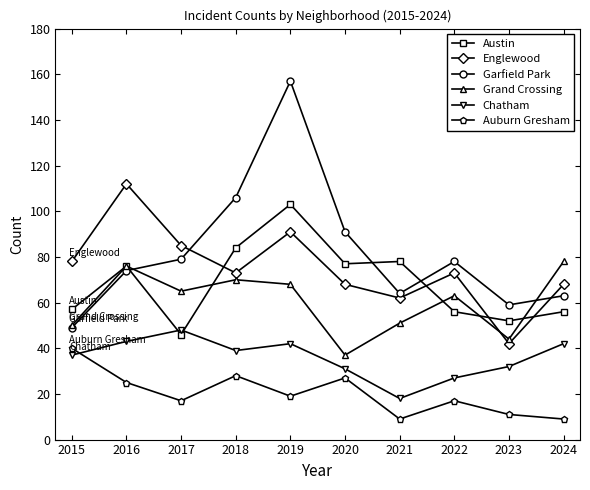

Does the chart display data point markers on the line(s)?

Yes